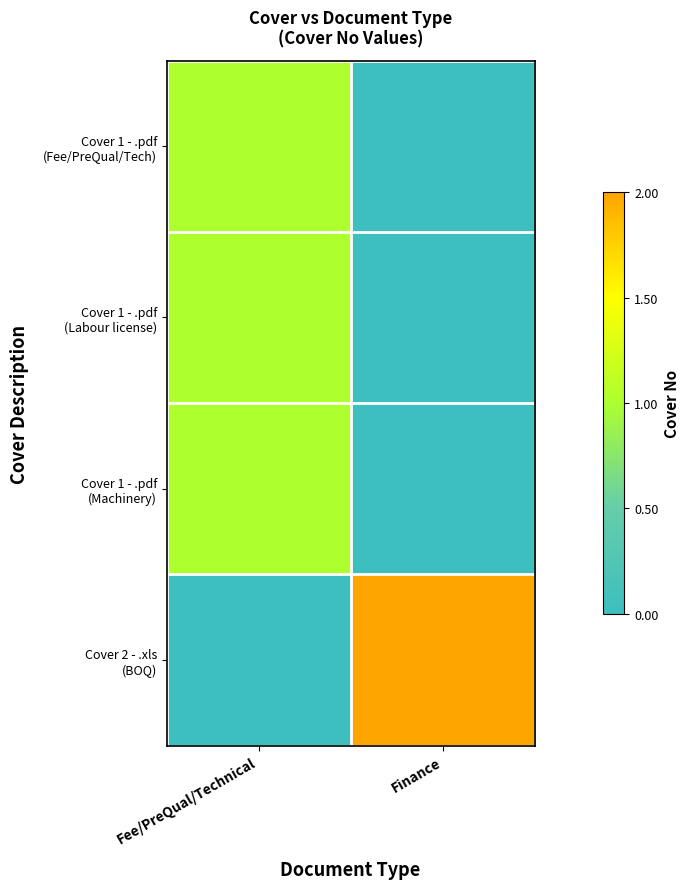

Between Fee/PreQual/Technical and Finance, which is larger?

Fee/PreQual/Technical